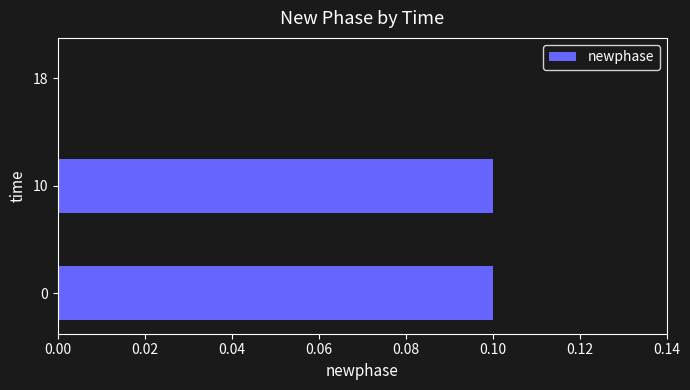

The chart shows a value of 0.1 at 10. True or false?

True